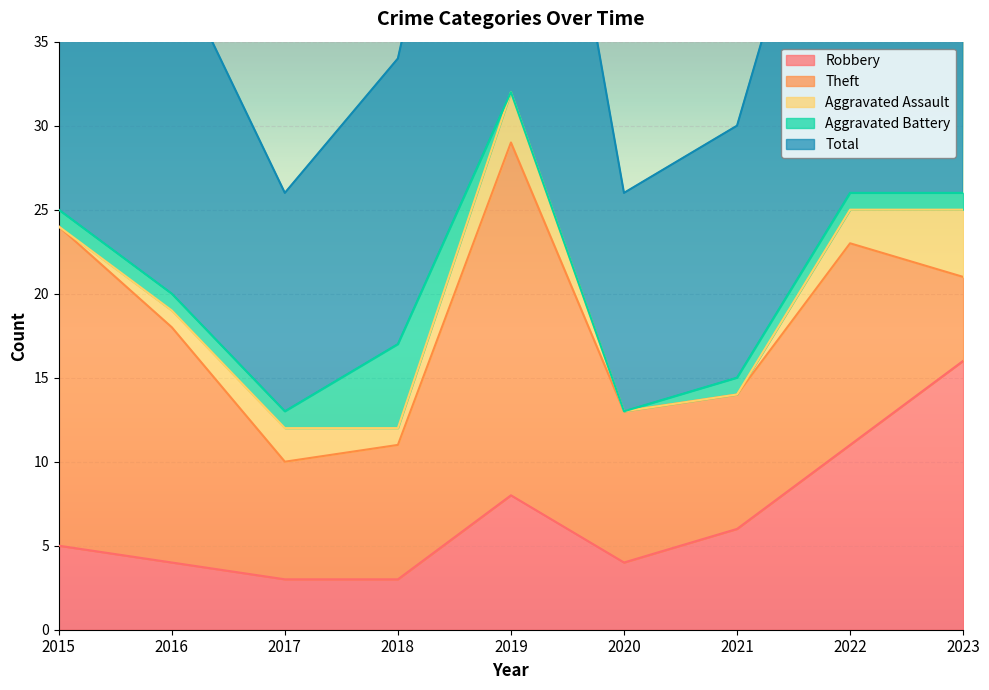

At which category is the sum across all series the highest?

2019